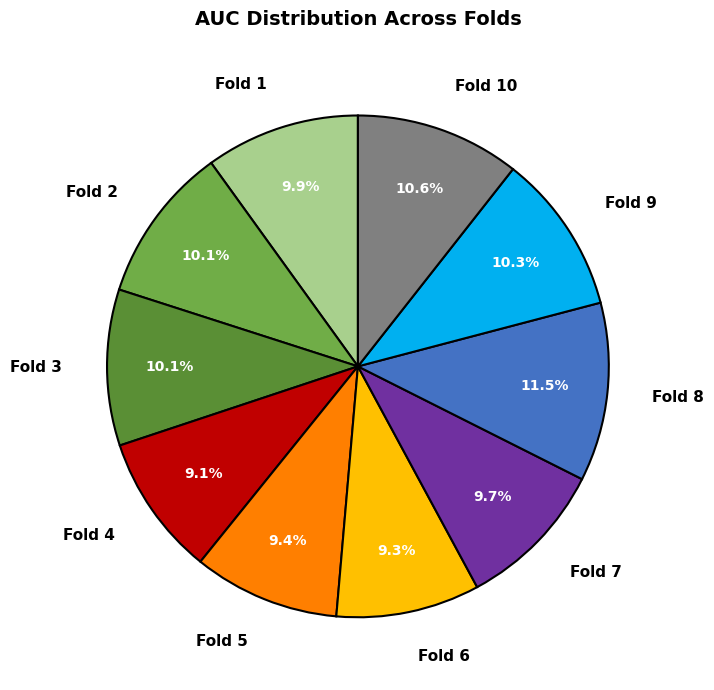

Which has a higher value, Fold 2 or Fold 4?

Fold 2